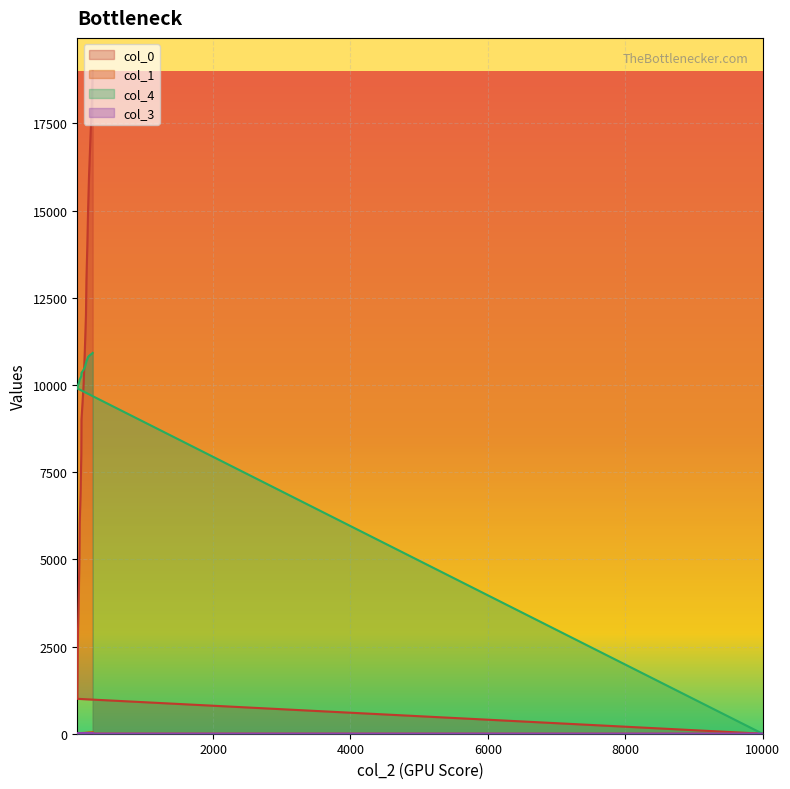

What is the sum of all col_1 values?

433.0